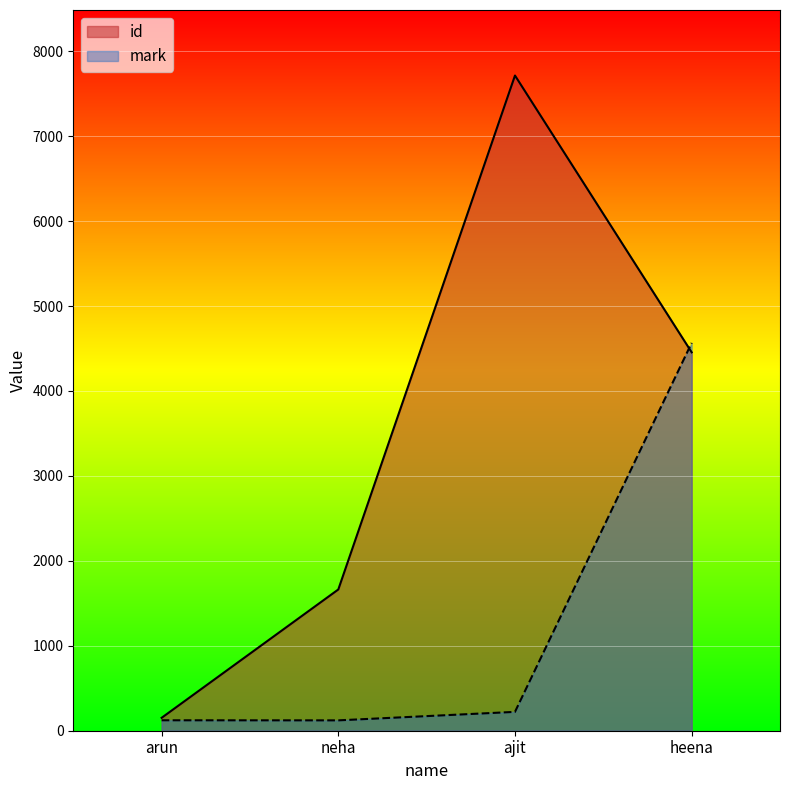

Where do id and mark first cross each other?

ajit and heena